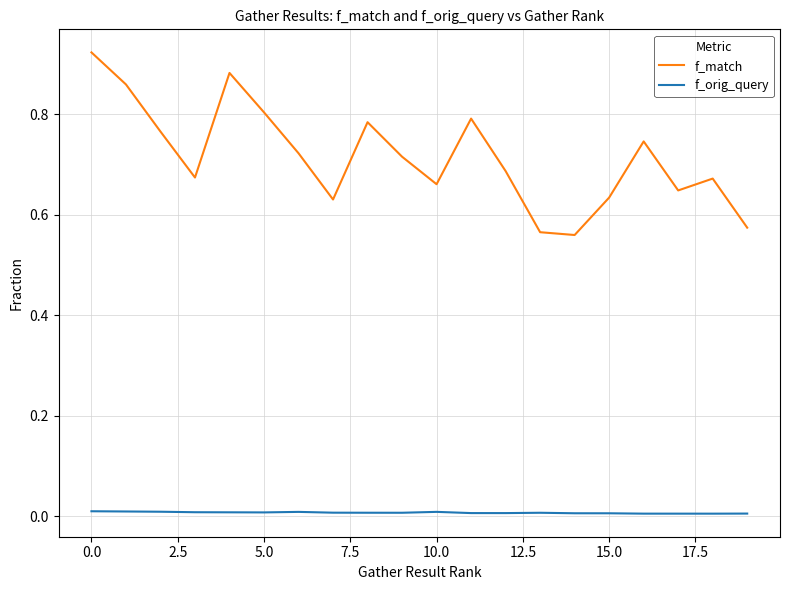

Which series has the largest total across all categories?

f_match